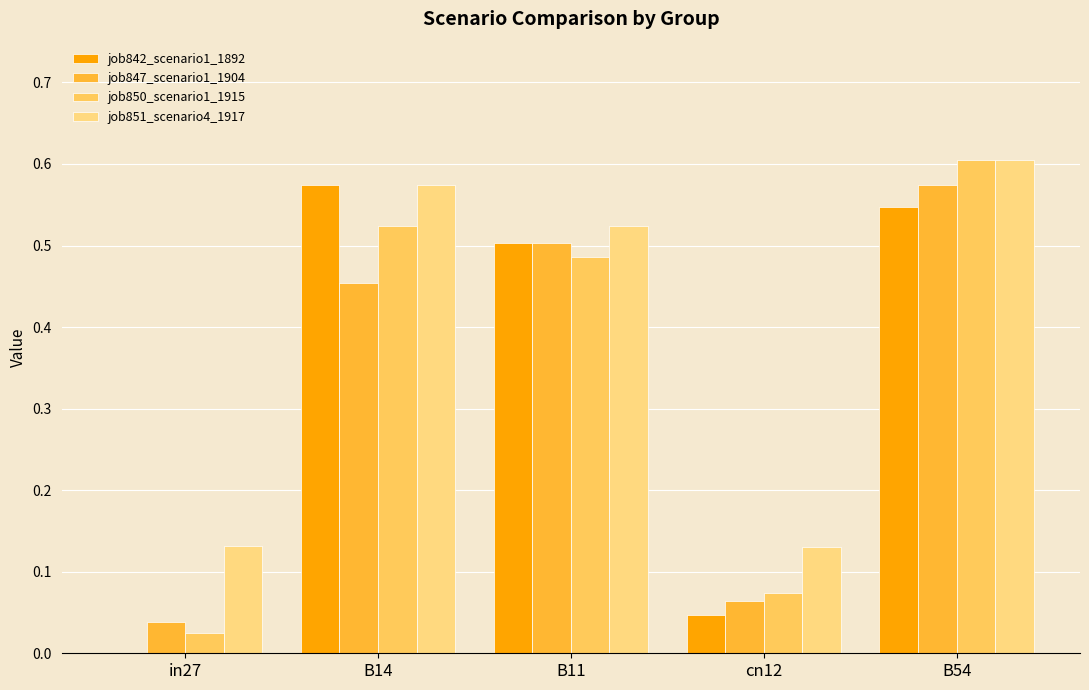

Reading left to right, what are all the values shown in this chart?

job842_scenario1_1892: in27=0.0	B14=0.6	B11=0.5	cn12=0.0	B54=0.5
job847_scenario1_1904: in27=0.0	B14=0.5	B11=0.5	cn12=0.1	B54=0.6
job850_scenario1_1915: in27=0.0	B14=0.5	B11=0.5	cn12=0.1	B54=0.6
job851_scenario4_1917: in27=0.1	B14=0.6	B11=0.5	cn12=0.1	B54=0.6